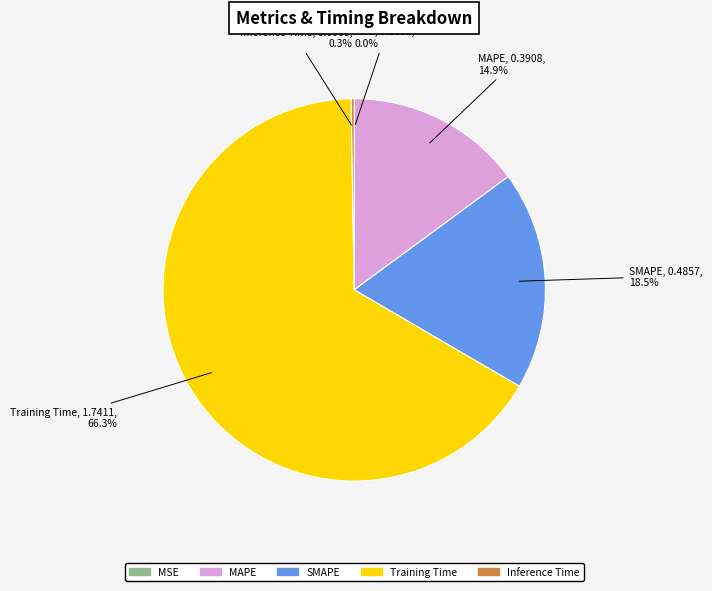

What percentage is NOT represented by MAPE?

85.1%